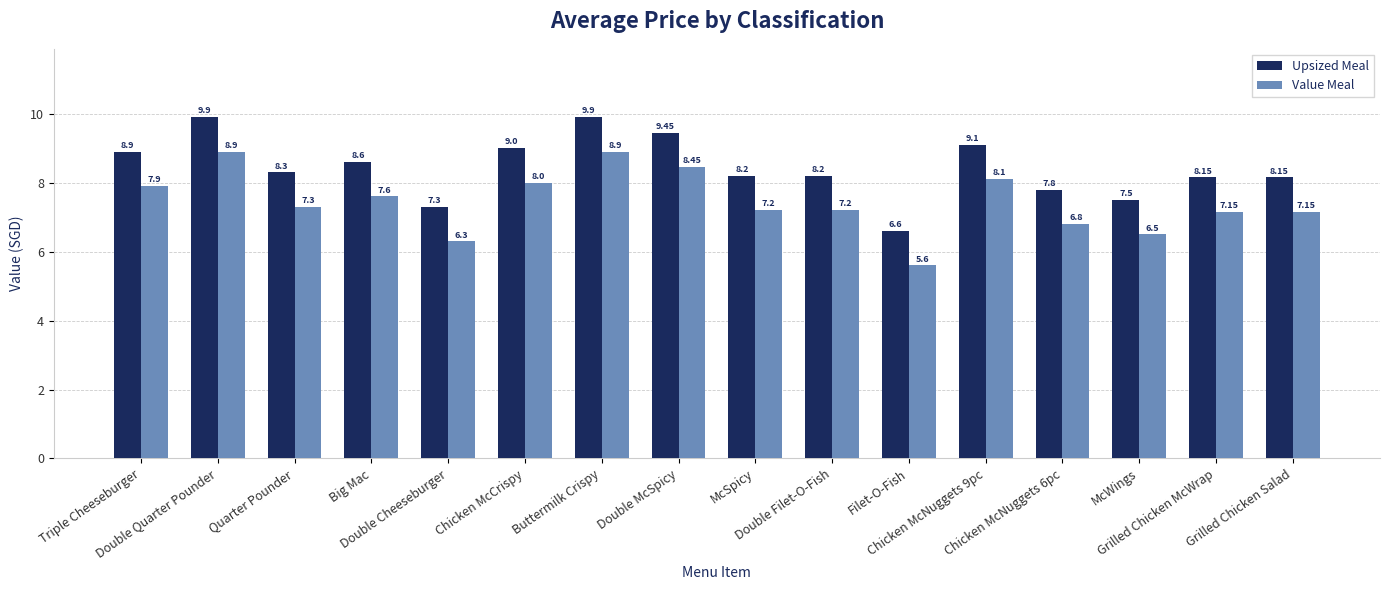

Rank the series by their maximum value, from lowest to highest.

Value Meal, Upsized Meal